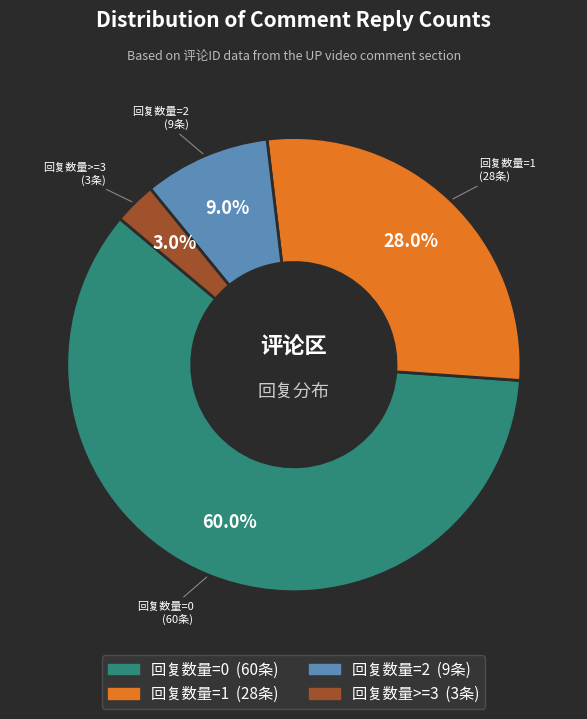

The 回复数量=1 slice represents 14% of the pie. True or false?

False